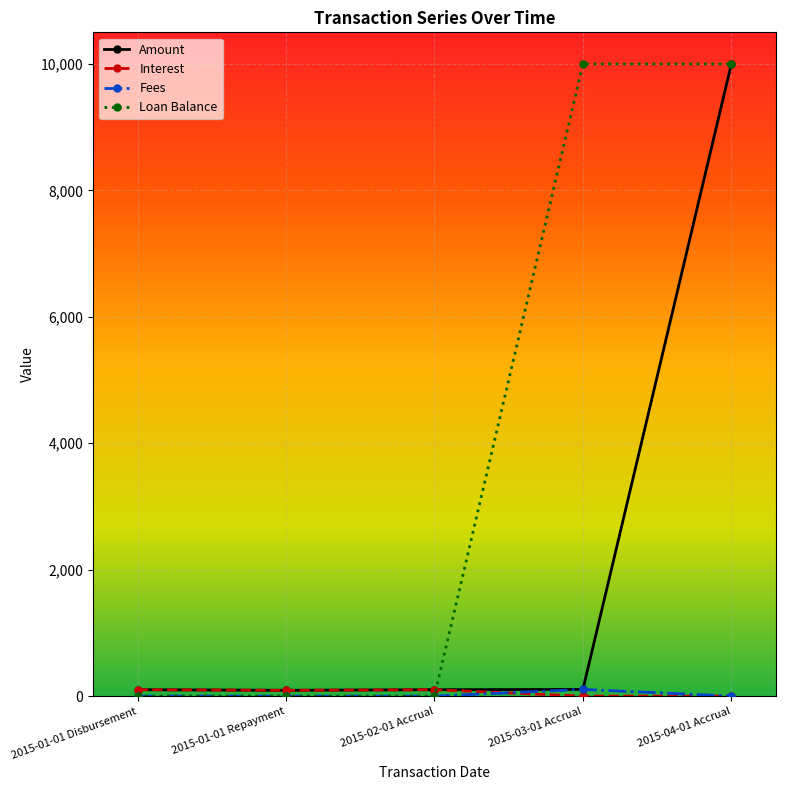

At which category is the sum across all series the highest?

2015-04-01 Accrual